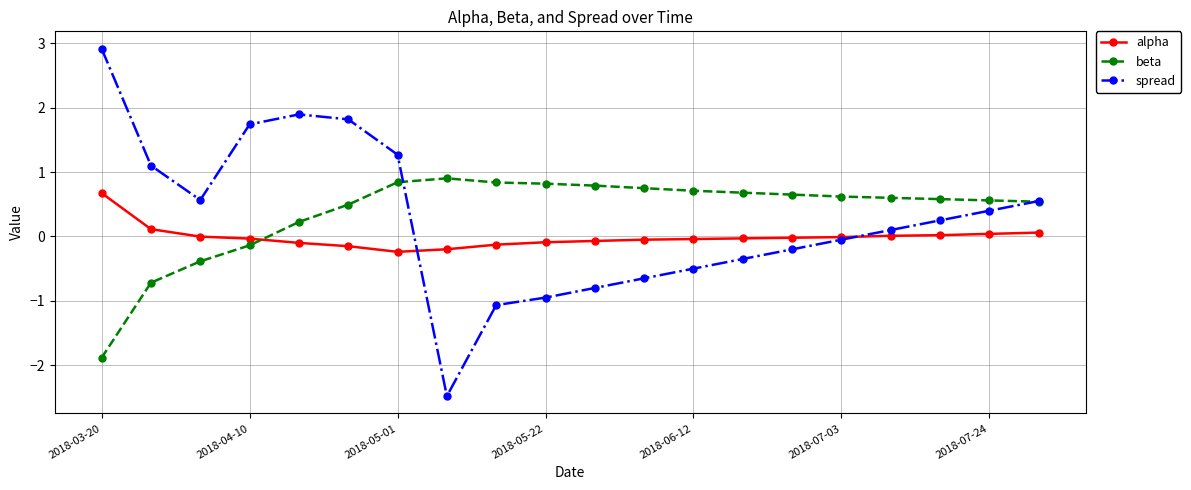

Does the chart display data point markers on the line(s)?

Yes